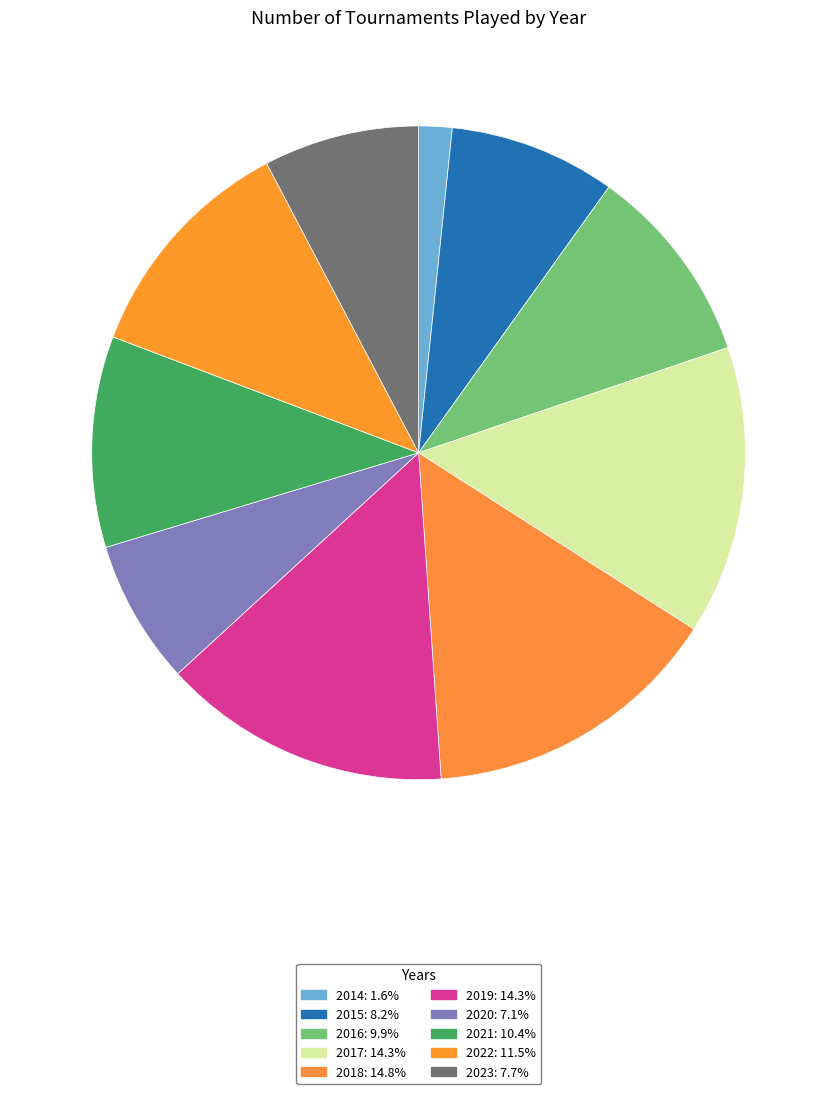

Count the number of slices in the pie.

10